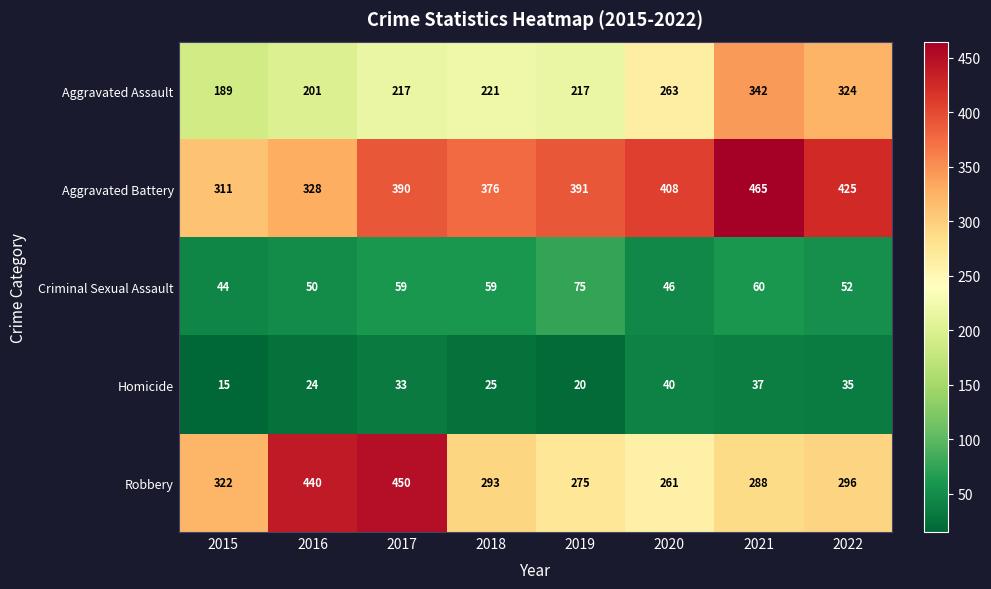

What is the spread (max minus min) of values at 2019?

371